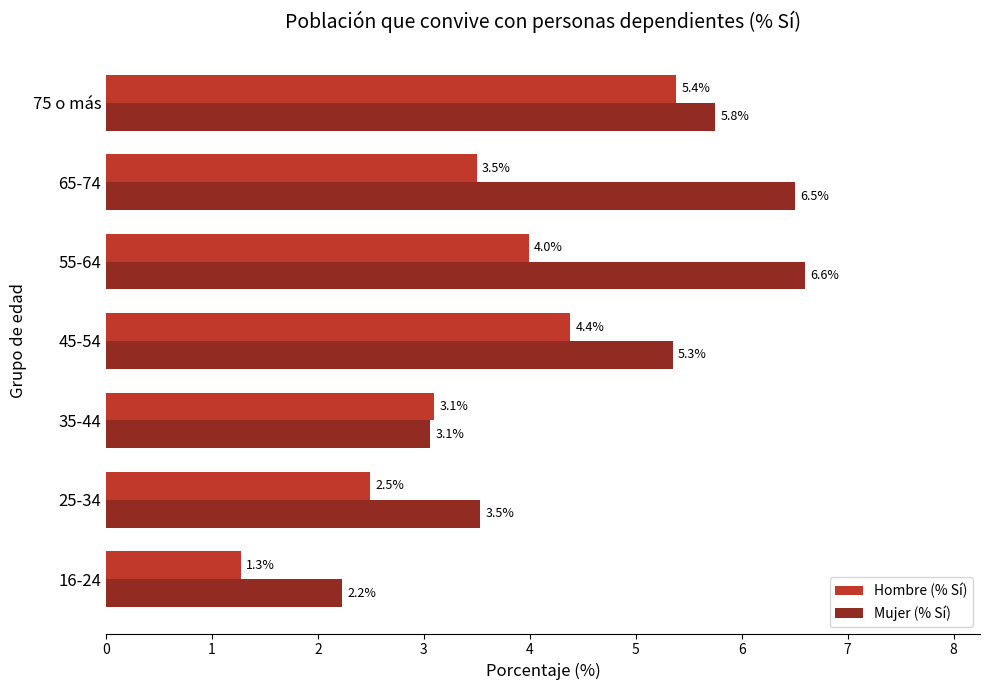

Rank the series at 75 o más from lowest to highest value.

Hombre (% Sí), Mujer (% Sí)